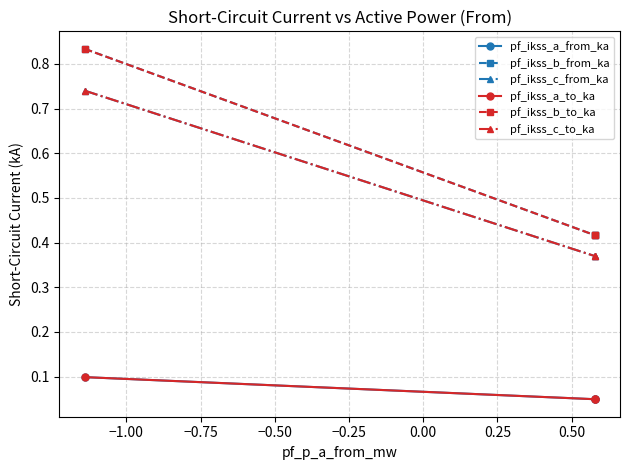

What is the greatest value displayed?

0.8